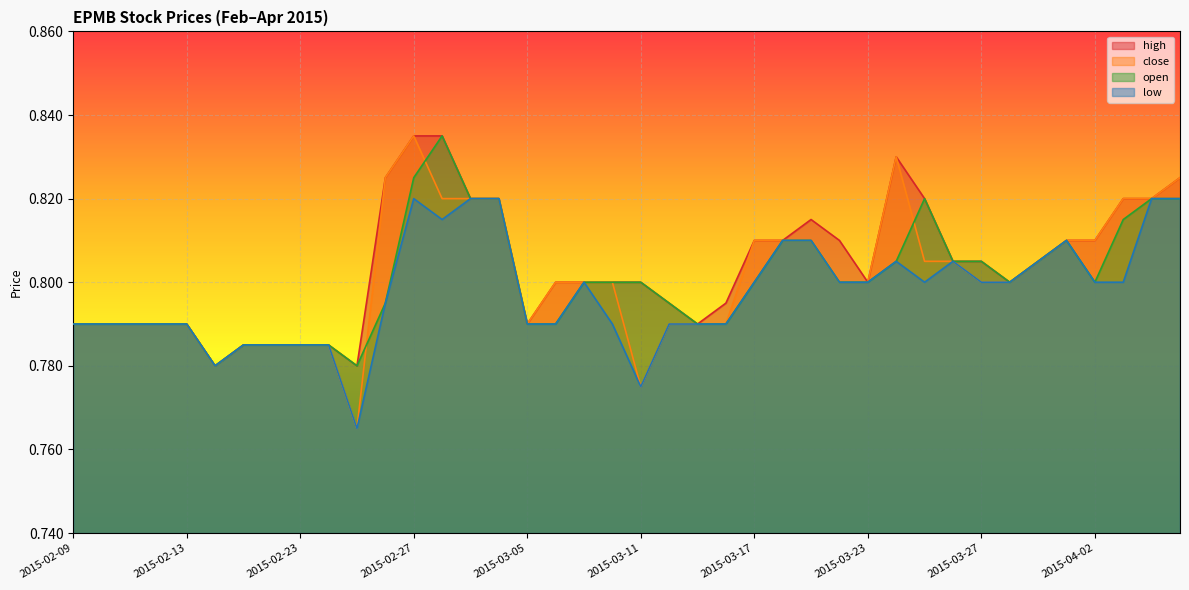

Rank the series at 2015-03-16 from lowest to highest value.

close, open, low, high